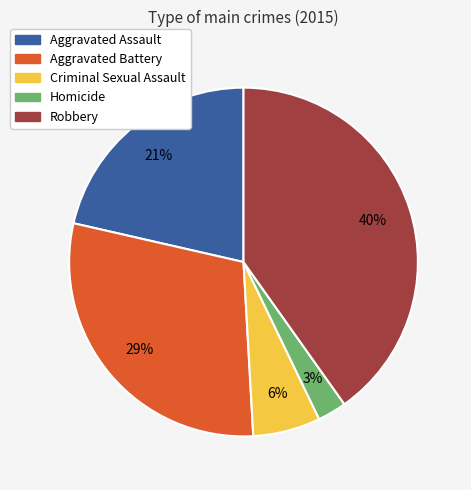

Approximately how many times larger is the value at Aggravated Battery compared to Robbery?

0.7